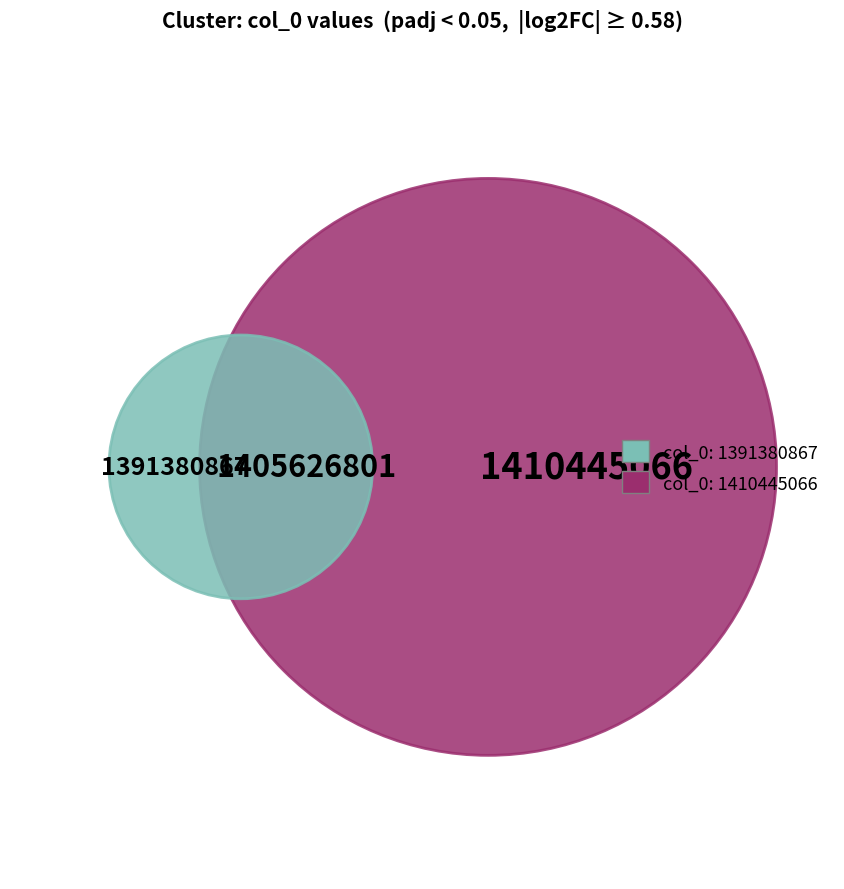

Which category has the smallest portion of the pie?

1391380867